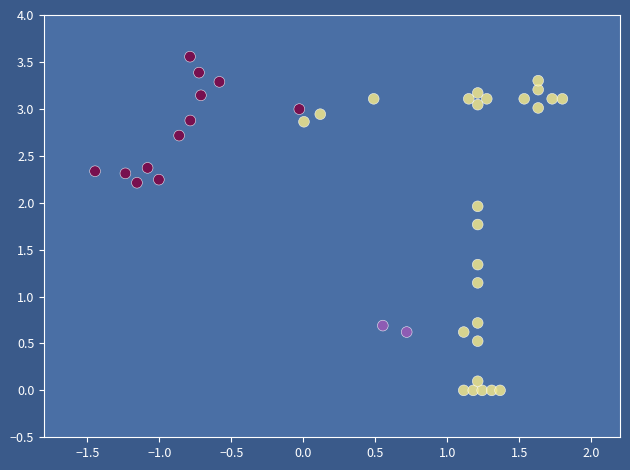

What is the range of Y values (max minus min)?

3.6